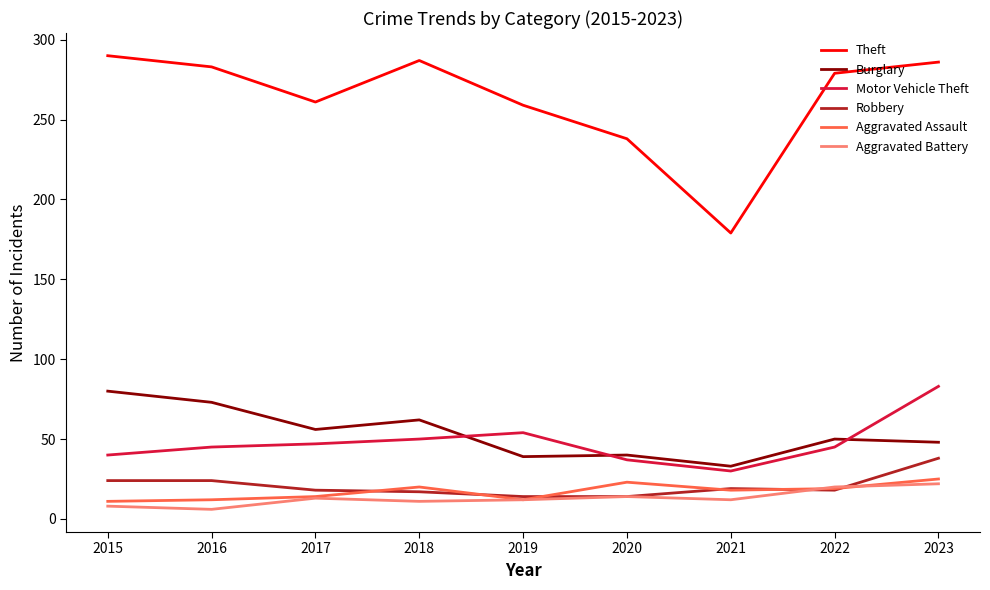

What is the average value of the Robbery series?

21